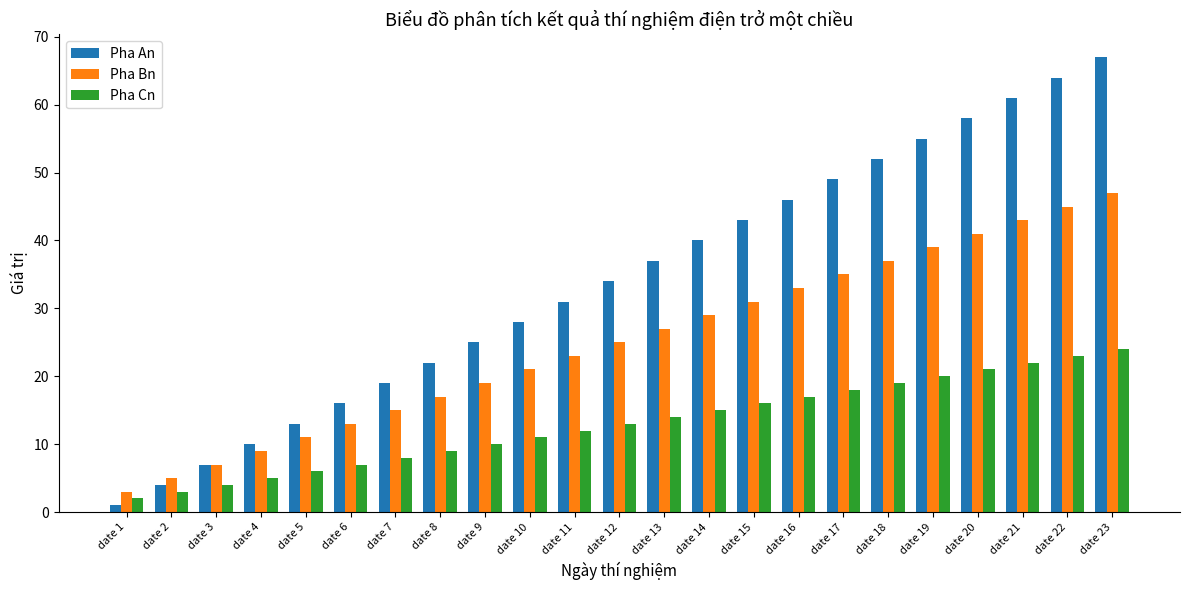

Count the number of data series in this chart.

3